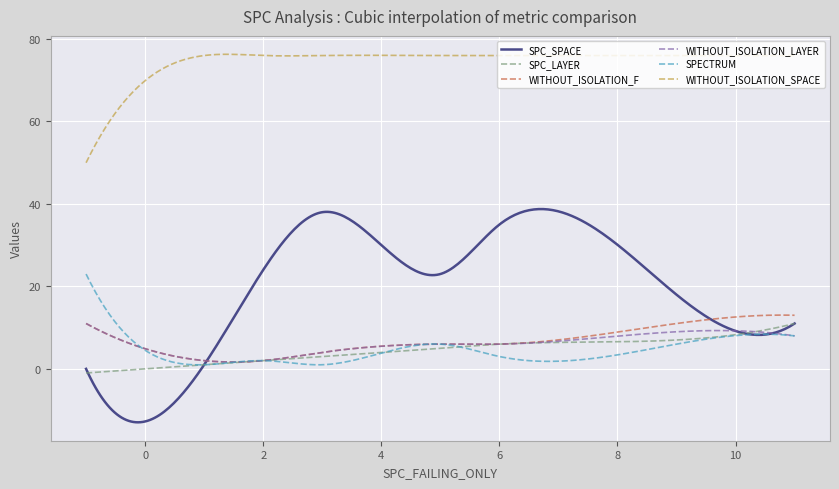

Which series has the largest total across all categories?

WITHOUT_ISOLATION_SPACE